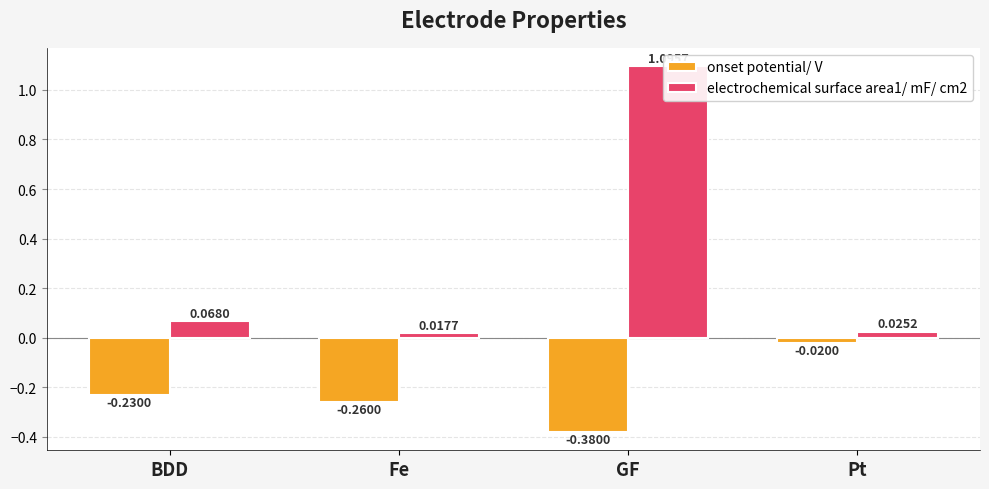

Reading left to right, what are all the values shown in this chart?

onset potential/ V: BDD=-0.2	Fe=-0.3	GF=-0.4	Pt=-0.0
electrochemical surface area1/ mF/ cm2: BDD=0.1	Fe=0.0	GF=1.1	Pt=0.0